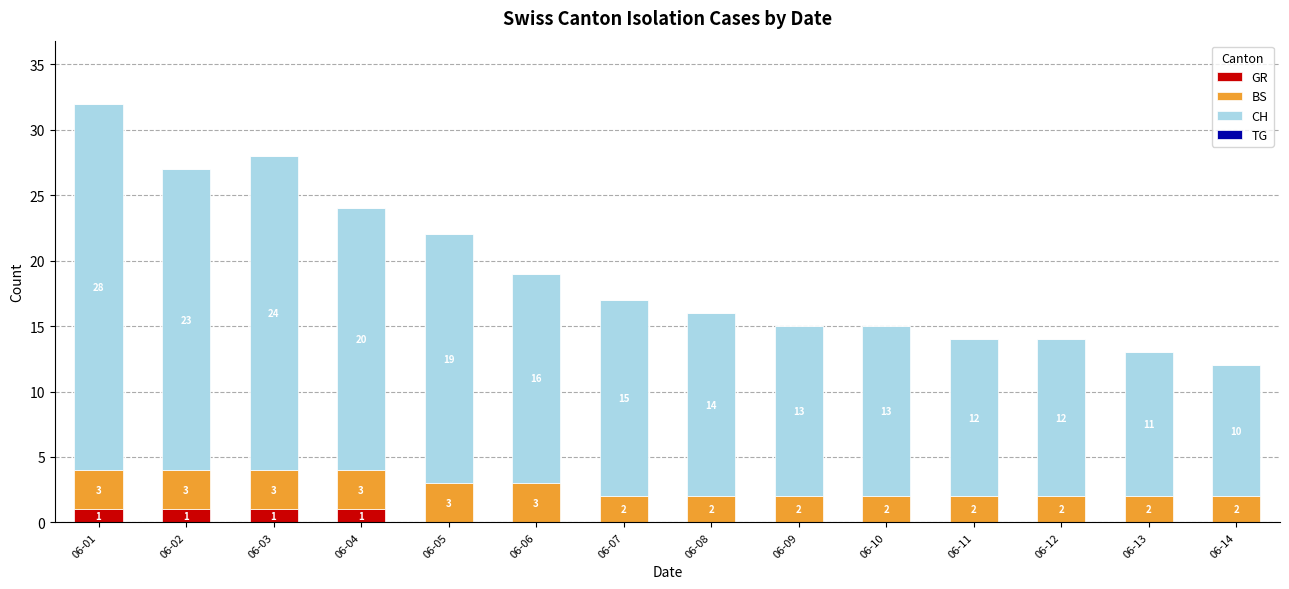

What is the total value across all series at 06-03?

28